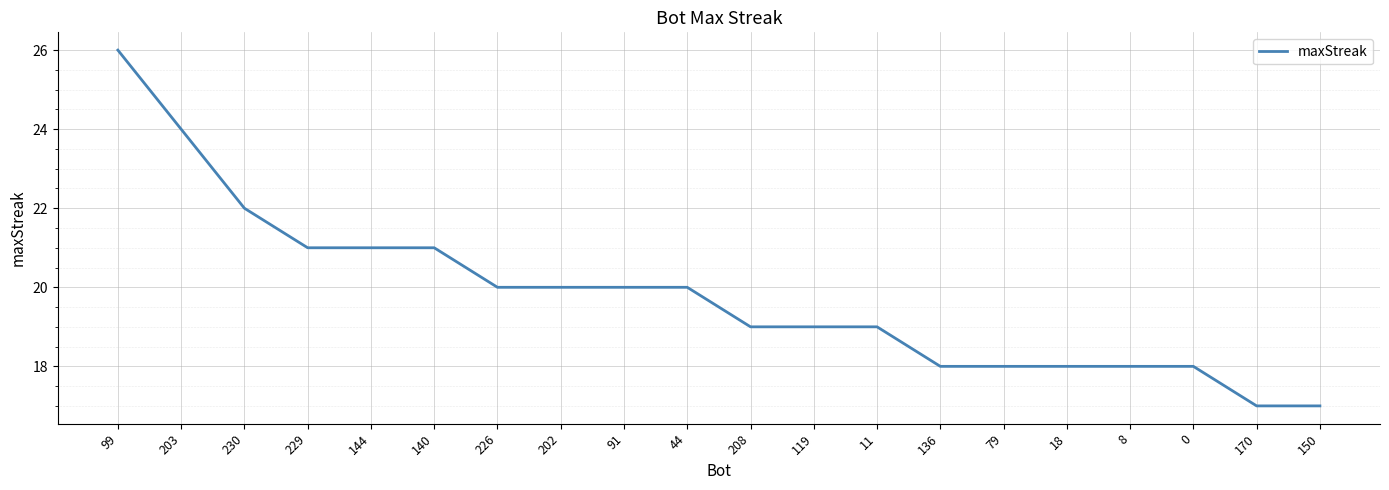

How many values are between 18 and 21?

15